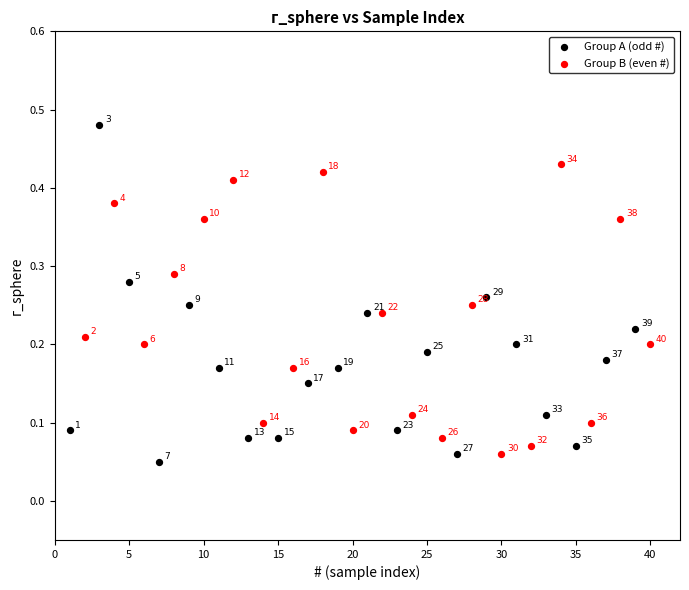

Which series reaches the maximum Y coordinate?

Group A (odd #)